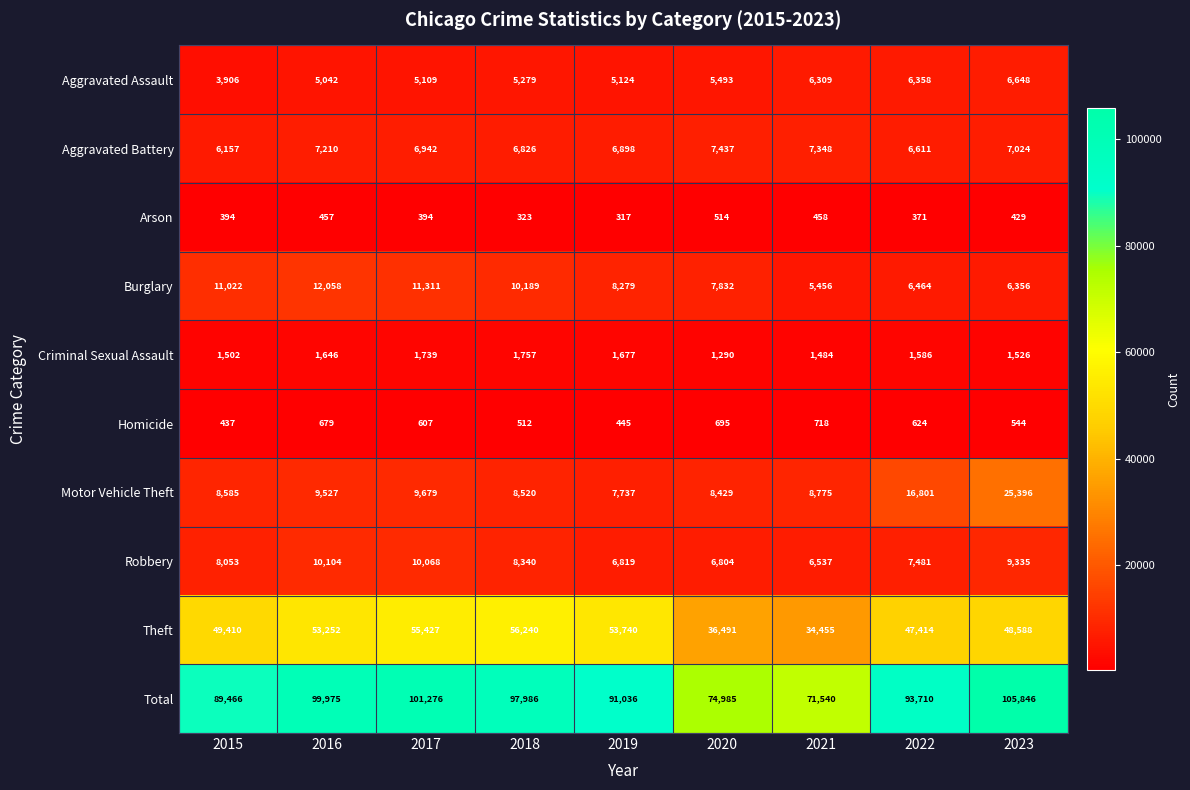

Read the Burglary value at 2019, to the nearest 50.

8300